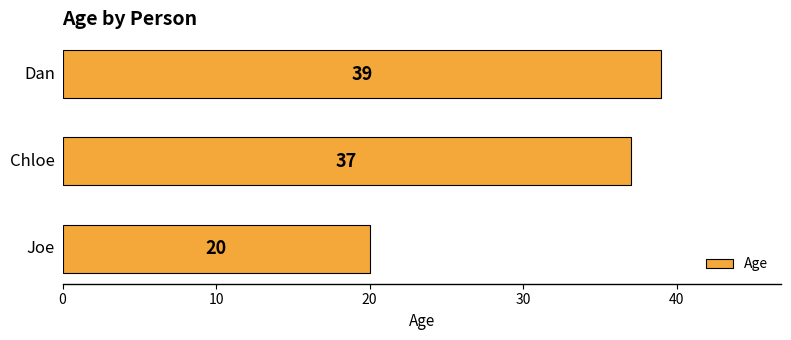

What is the average value?

32